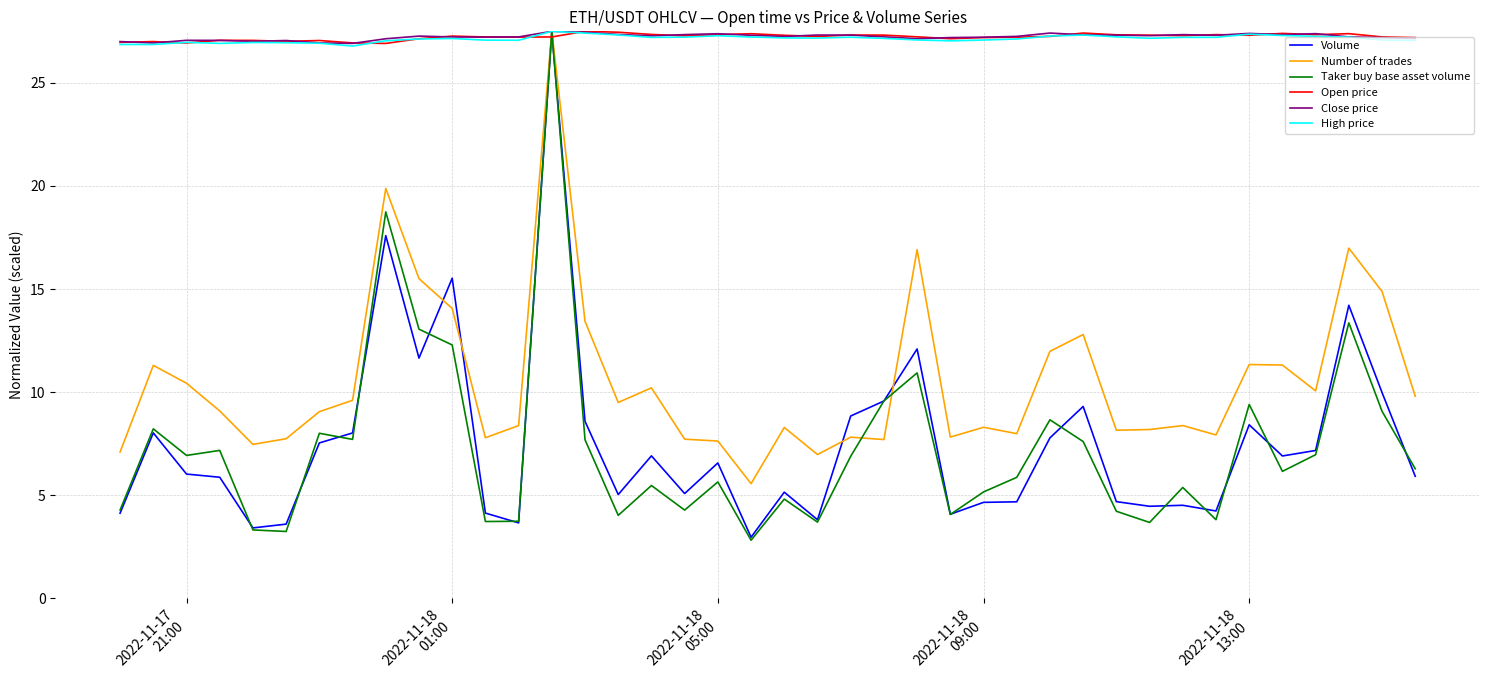

What is the minimum value shown in the chart?

2.8